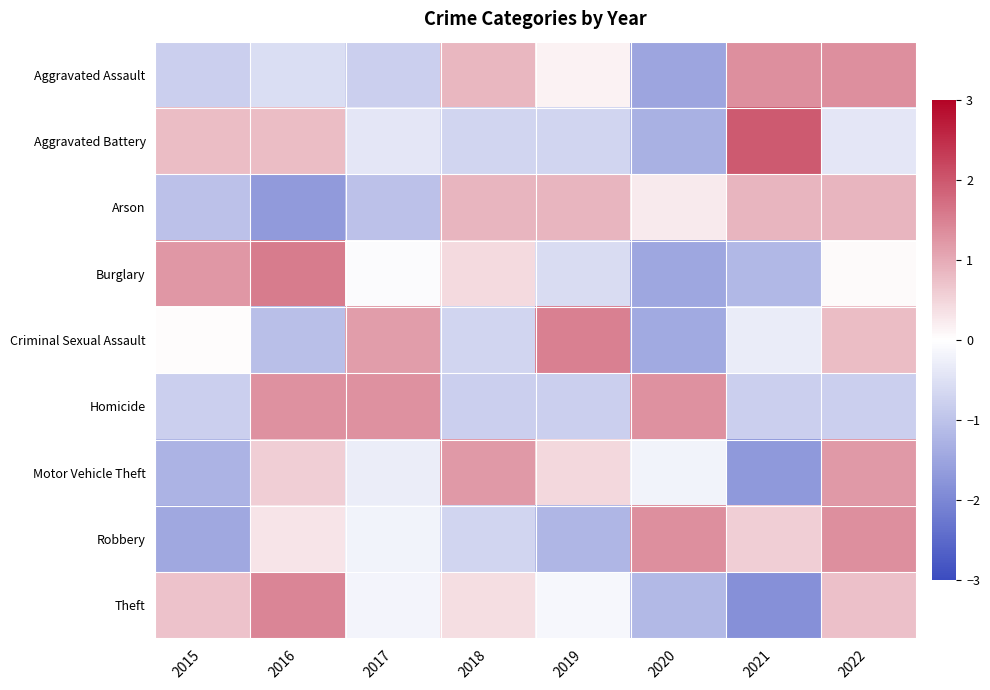

Reading left to right, extract all data points from this chart.

Aggravated Assault: 2015=-0.8	2016=-0.6	2017=-0.8	2018=0.8	2019=0.1	2020=-1.5	2021=1.3	2022=1.3
Aggravated Battery: 2015=0.8	2016=0.8	2017=-0.4	2018=-0.7	2019=-0.7	2020=-1.3	2021=2.0	2022=-0.4
Arson: 2015=-1.0	2016=-1.7	2017=-1.0	2018=0.9	2019=0.9	2020=0.2	2021=0.9	2022=0.9
Burglary: 2015=1.2	2016=1.6	2017=-0.1	2018=0.4	2019=-0.6	2020=-1.5	2021=-1.2	2022=0.0
Criminal Sexual Assault: 2015=0.0	2016=-1.1	2017=1.2	2018=-0.7	2019=1.5	2020=-1.4	2021=-0.3	2022=0.8
Homicide: 2015=-0.8	2016=1.3	2017=1.3	2018=-0.8	2019=-0.8	2020=1.3	2021=-0.8	2022=-0.8
Motor Vehicle Theft: 2015=-1.3	2016=0.6	2017=-0.3	2018=1.2	2019=0.5	2020=-0.2	2021=-1.7	2022=1.2
Robbery: 2015=-1.5	2016=0.3	2017=-0.2	2018=-0.7	2019=-1.2	2020=1.3	2021=0.6	2022=1.3
Theft: 2015=0.7	2016=1.4	2017=-0.2	2018=0.4	2019=-0.1	2020=-1.2	2021=-1.8	2022=0.7